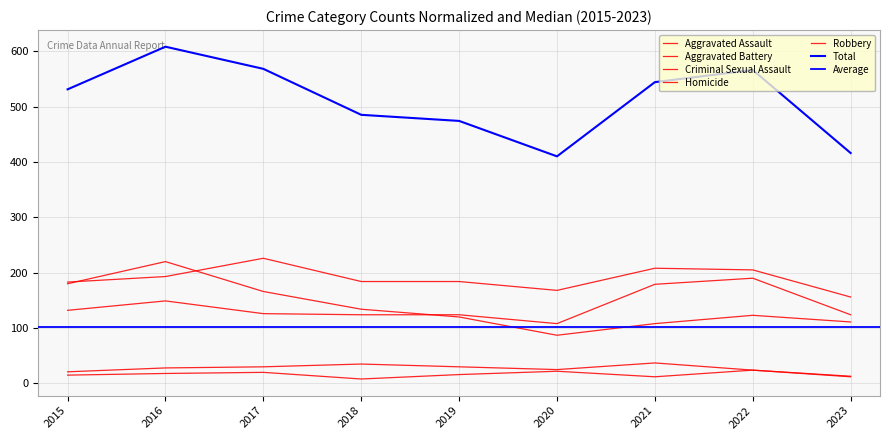

Rank the series by their maximum value, from highest to lowest.

Total, Aggravated Battery, Robbery, Aggravated Assault, Criminal Sexual Assault, Homicide